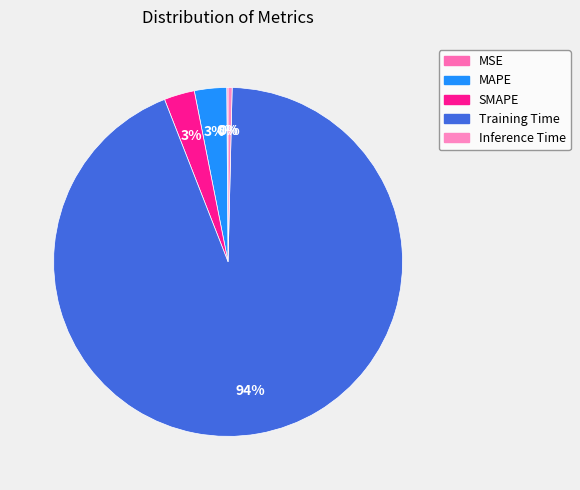

Count the number of slices in the pie.

5